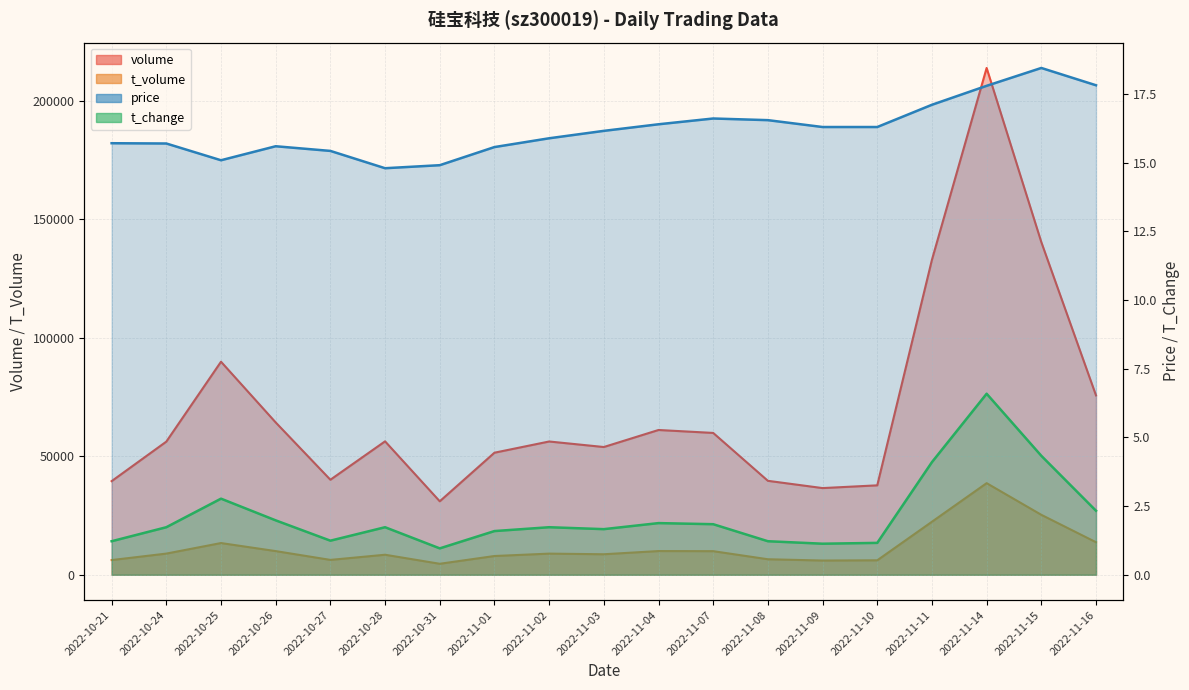

Does the chart have visible grid lines?

Yes